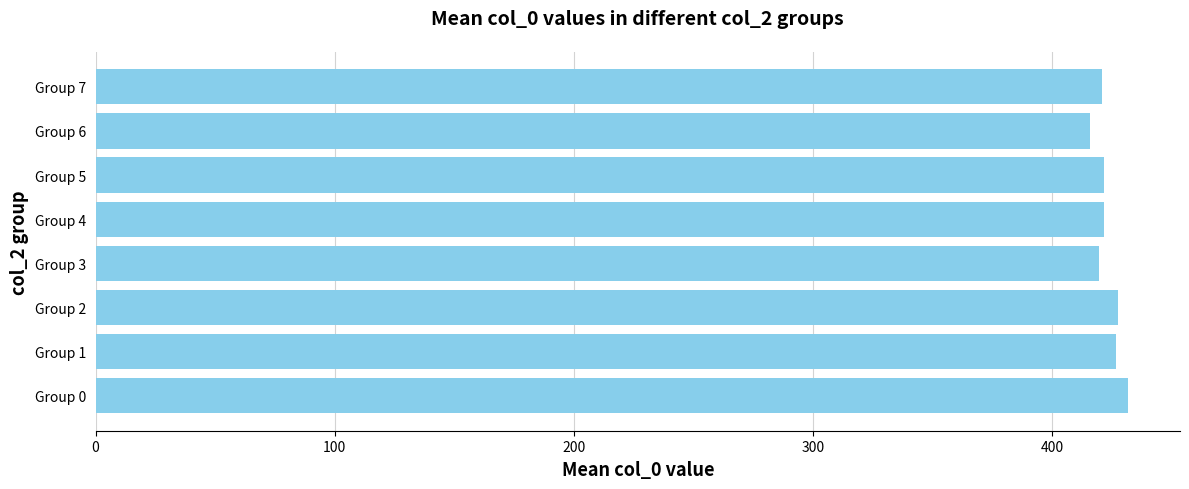

What is the sum of the values at Group 3 and Group 5?

841.8